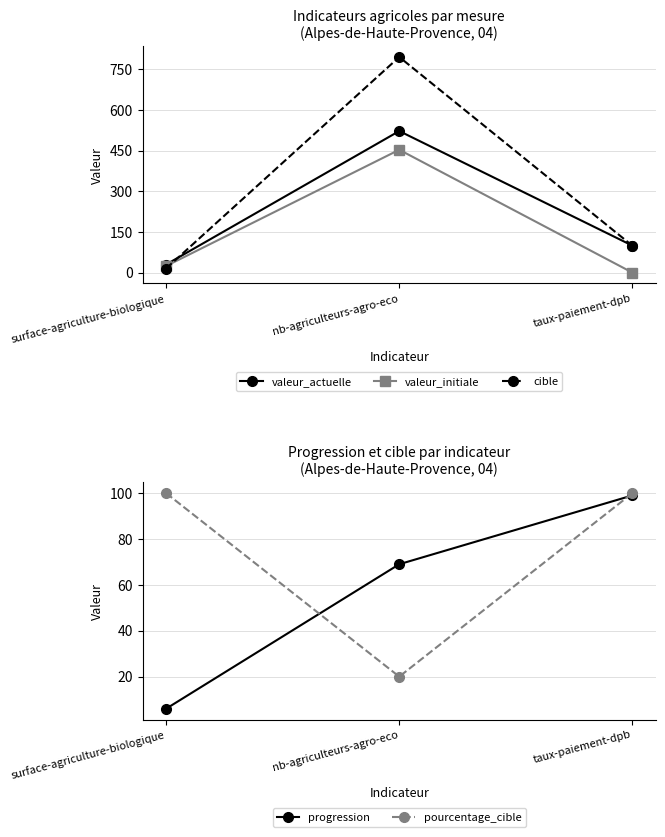

Is the value of progression at taux-paiement-dpb greater than the value of pourcentage_cible at surface-agriculture-biologique?

No